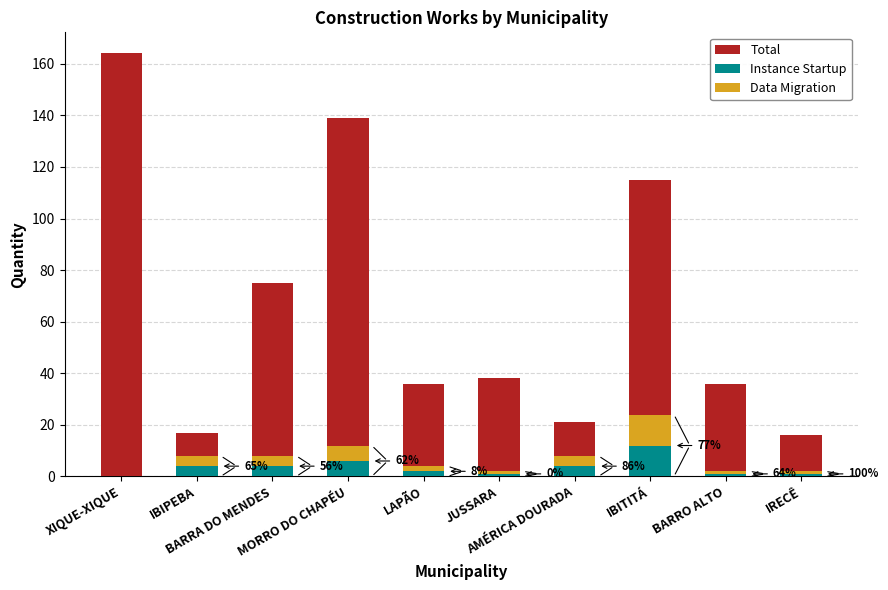

Rank the series at JUSSARA from highest to lowest value.

Total, Instance Startup, Data Migration